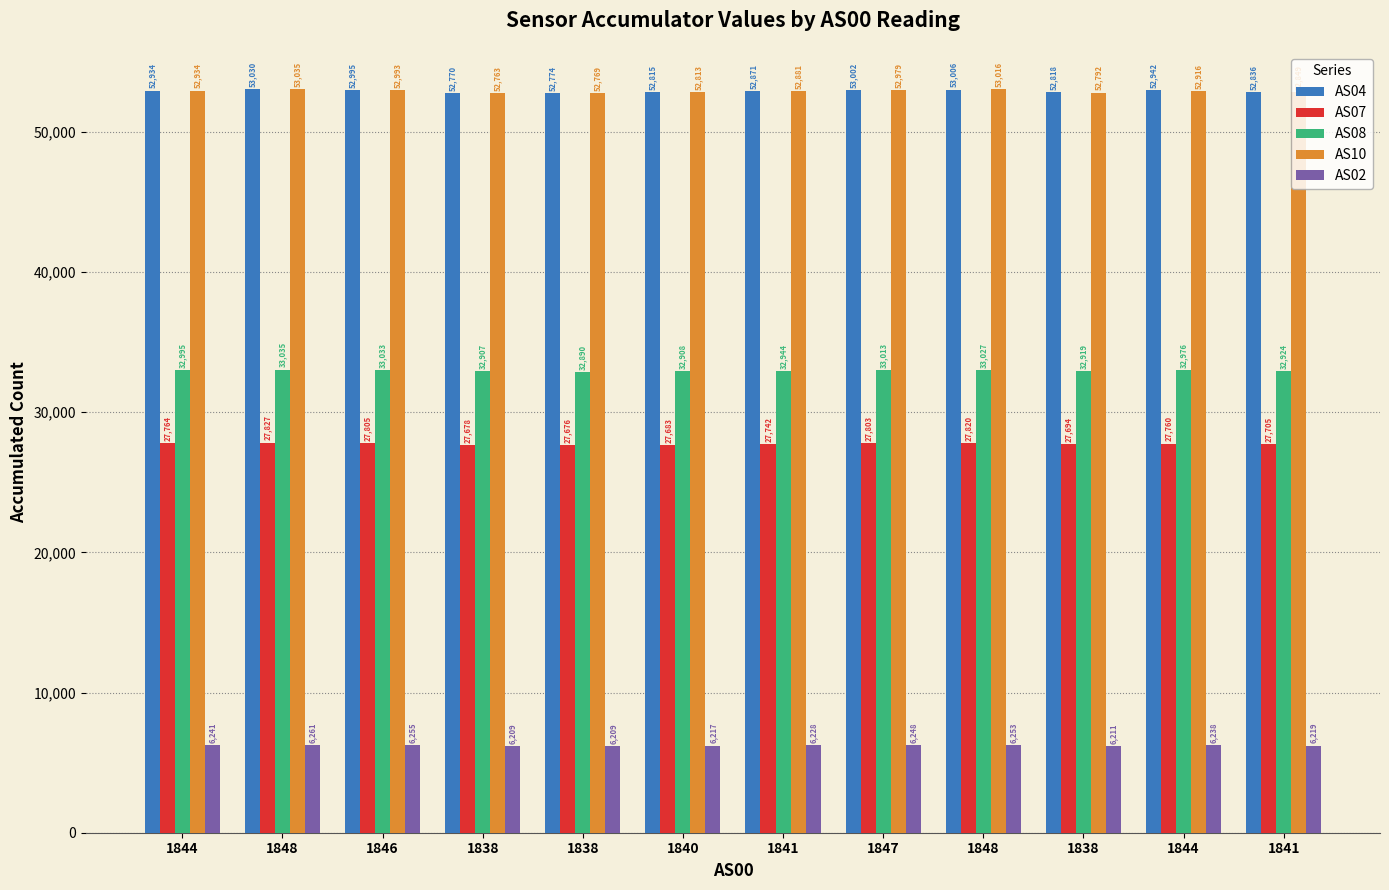

What is the difference between the maximum and second lowest values in the AS08 series?

128